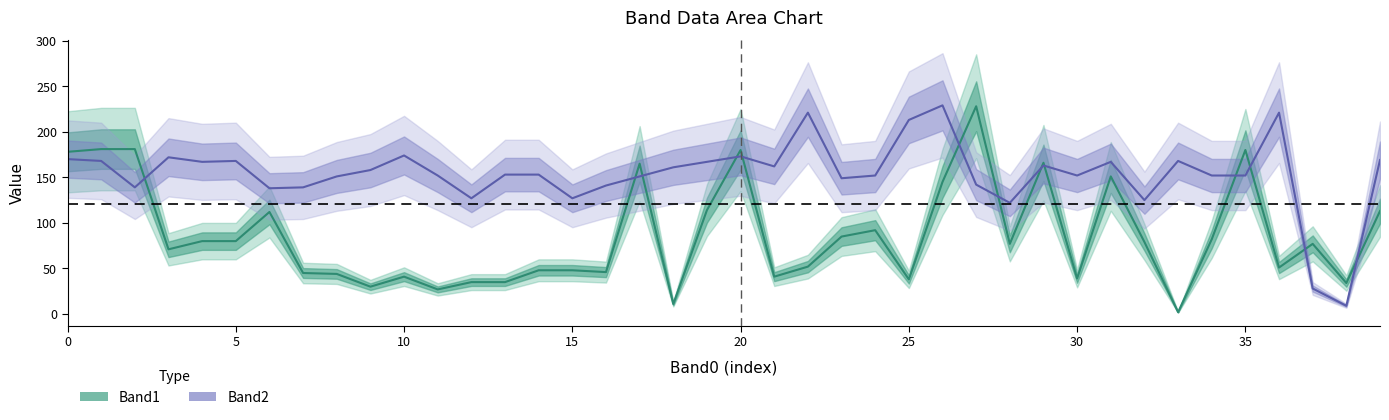

What is the greatest value displayed?

229